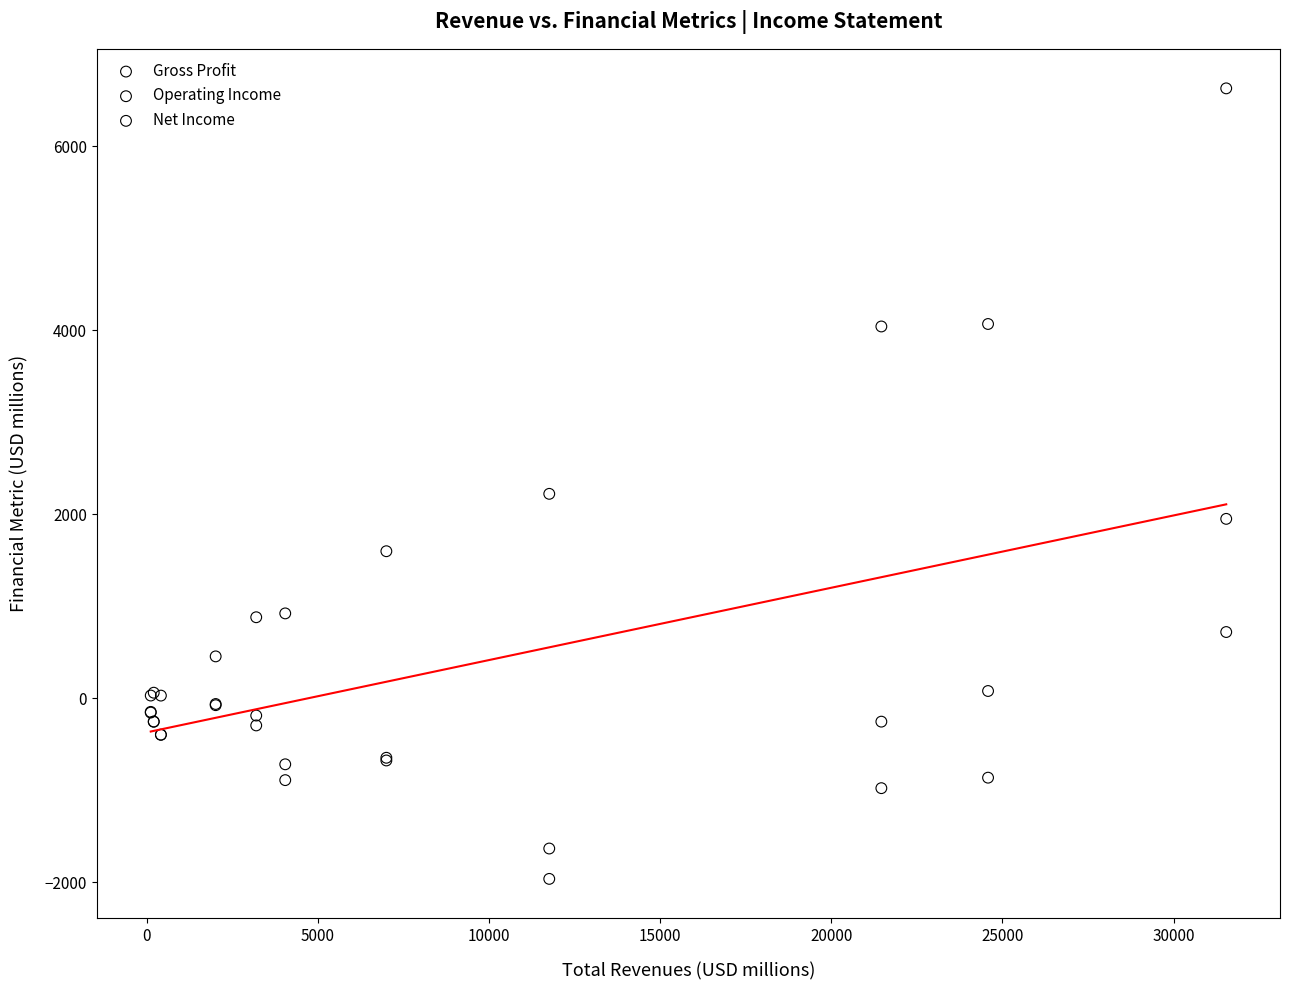

What are all the series names shown in the legend?

Gross Profit, Operating Income, Net Income